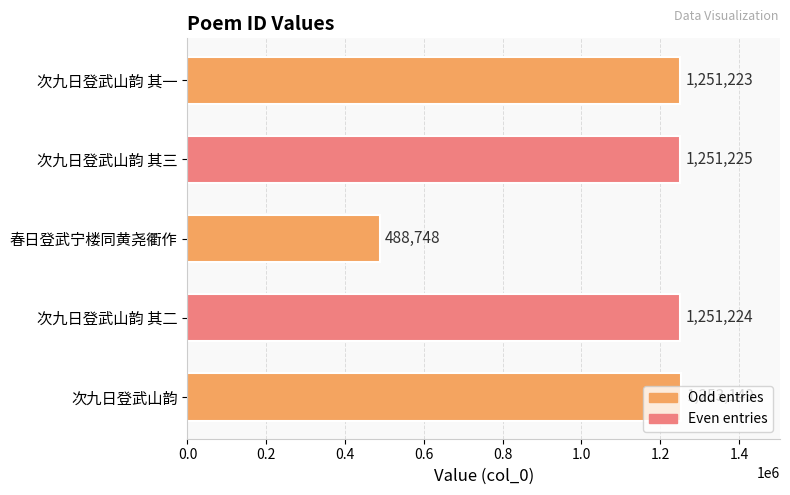

What is the difference between the second highest and second lowest values?

2